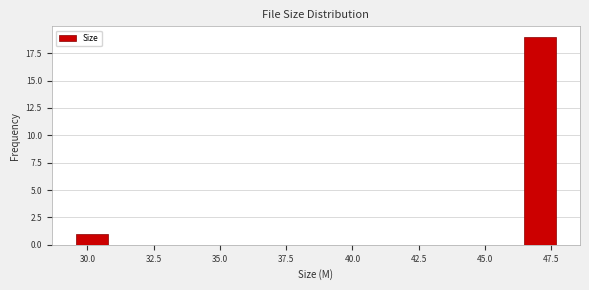

Around what value on the x-axis is the tallest bar? Give the approximate position of its centre, as read against the axis.

47.0